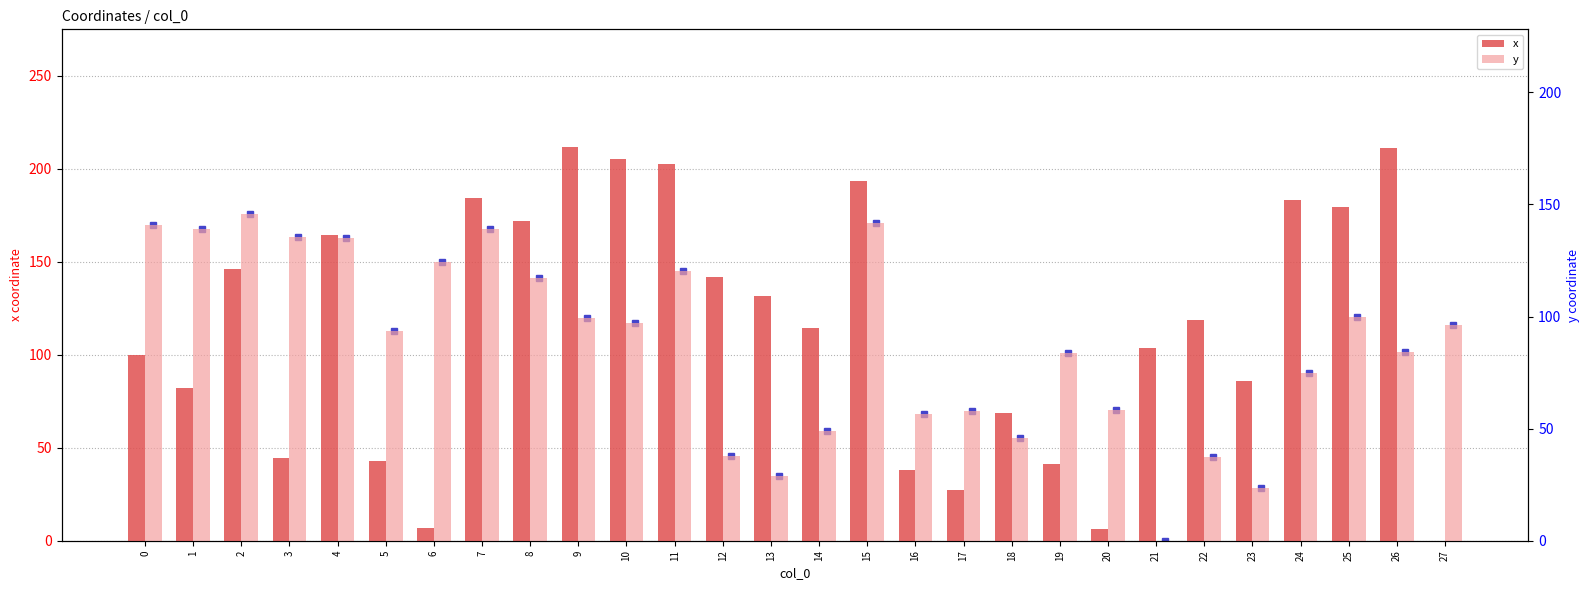

Does the chart contain any negative values?

No